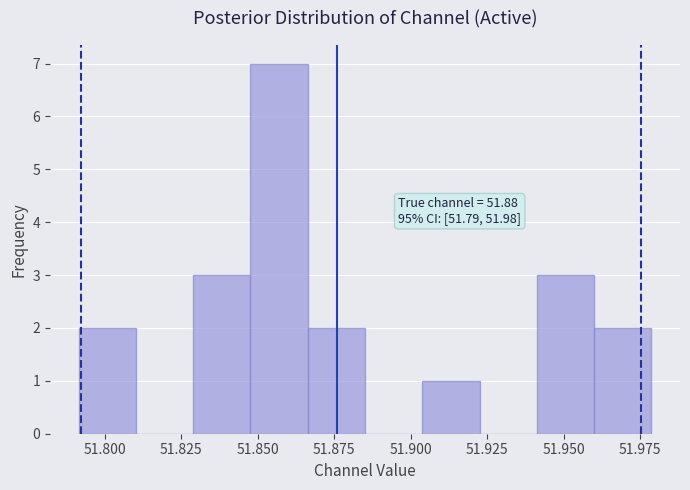

Read against the x-axis, roughly where is the centre of the tallest bar?

51.855